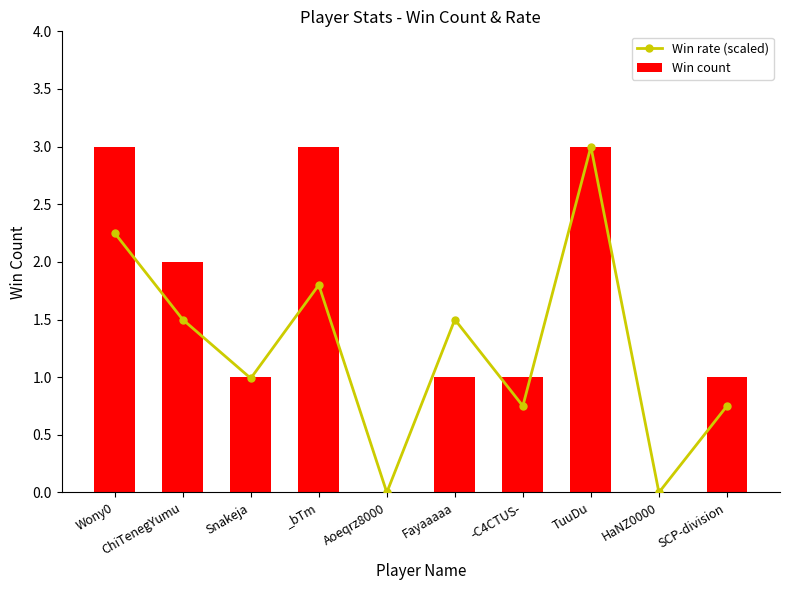

Reading left to right, what are all the values shown in this chart?

Win rate (scaled): 2.2	1.5	1.0	1.8	0.0	1.5	0.8	3.0	0.0	0.8
Win count: 3.0	2.0	1.0	3.0	0.0	1.0	1.0	3.0	0.0	1.0